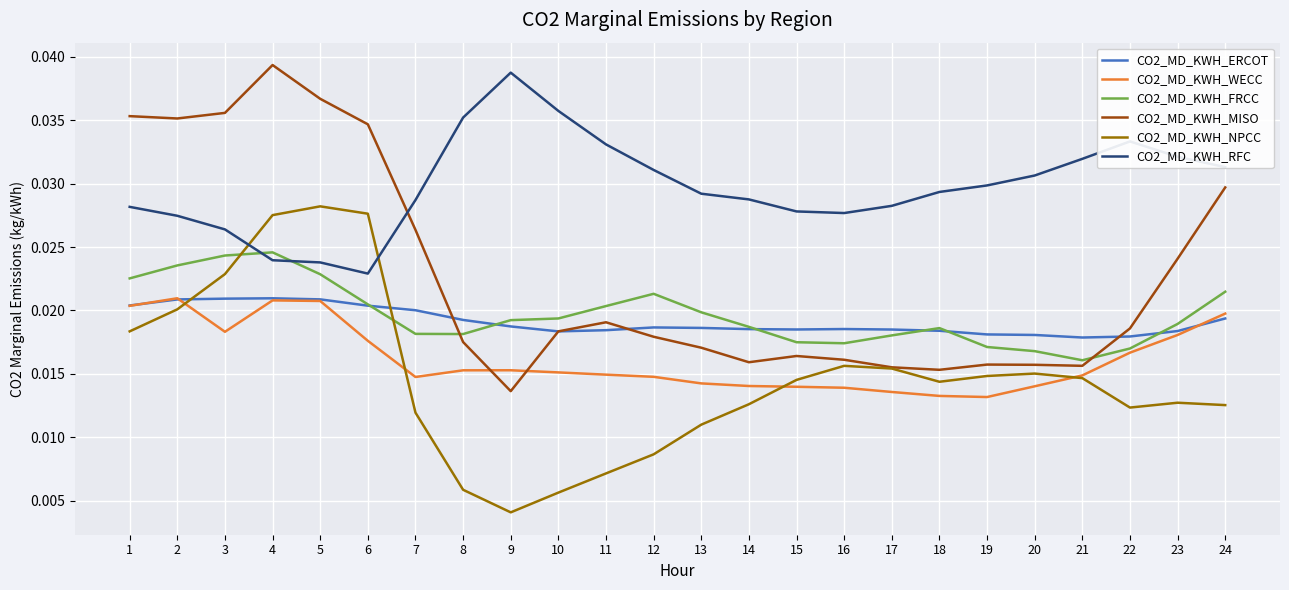

At 9, list the series in order from smallest to largest.

CO2_MD_KWH_NPCC, CO2_MD_KWH_MISO, CO2_MD_KWH_WECC, CO2_MD_KWH_ERCOT, CO2_MD_KWH_FRCC, CO2_MD_KWH_RFC